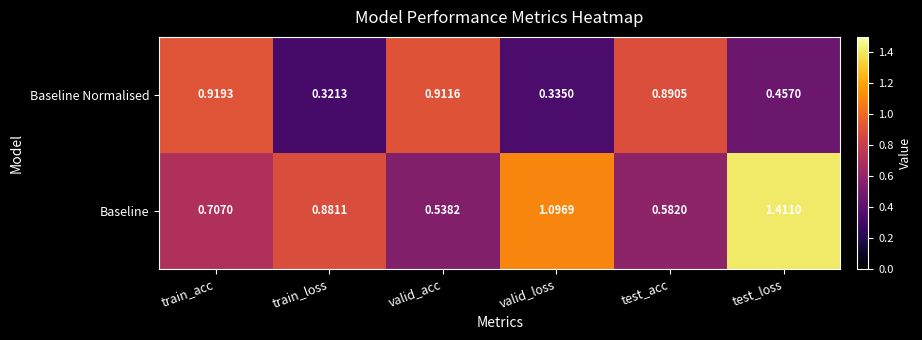

At which label is Baseline closest to 0?

valid_acc